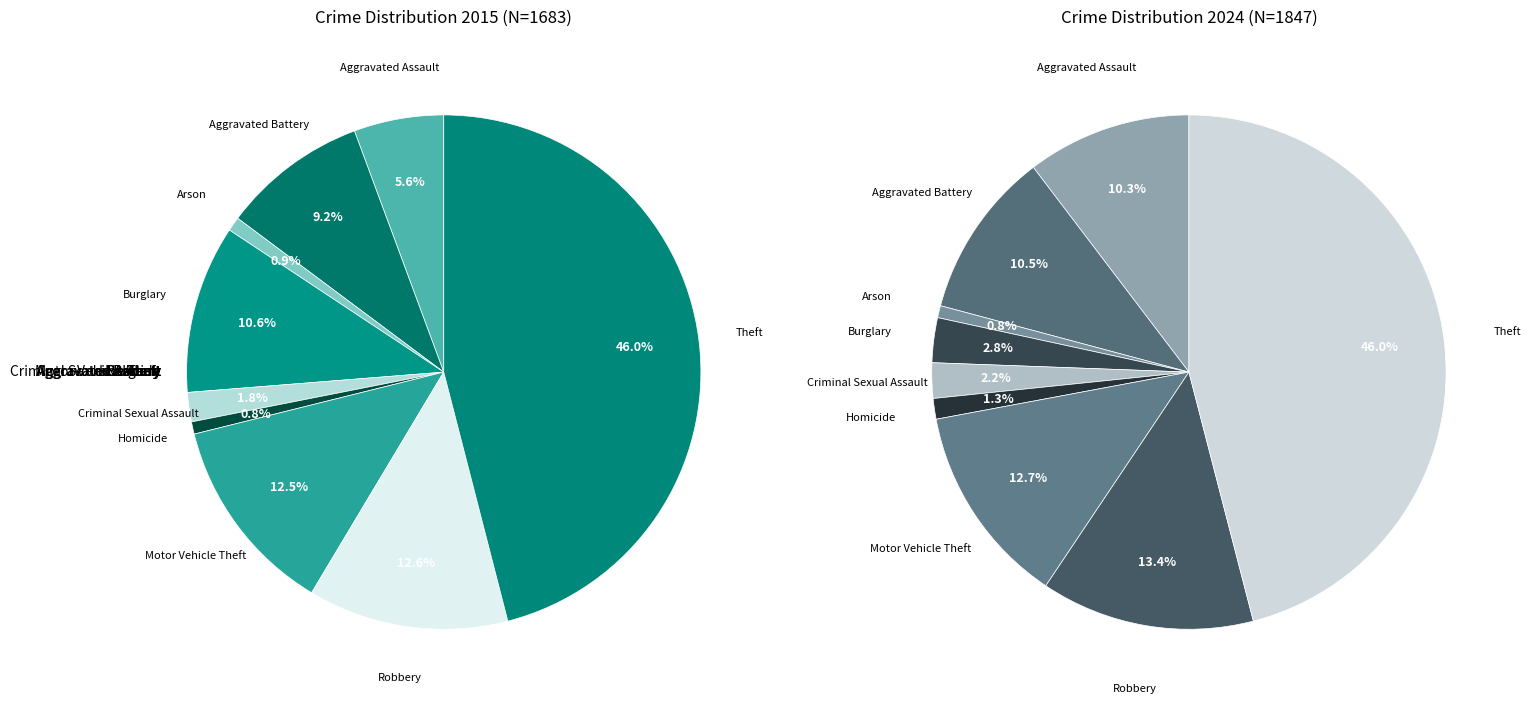

To the nearest percent, what percentage of the pie is 6?

13%